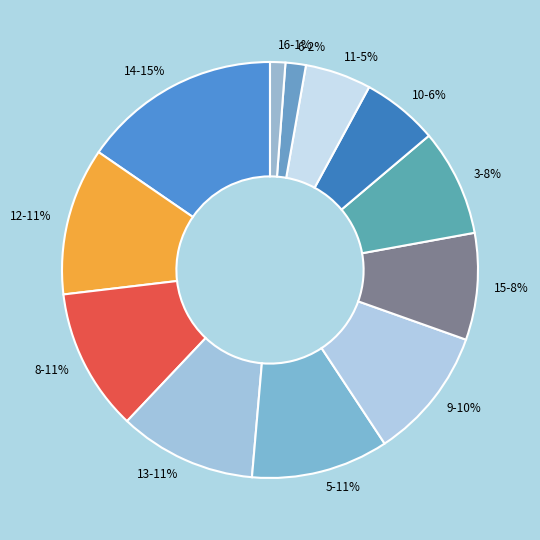

To the nearest percent, what is the average slice percentage?

8%